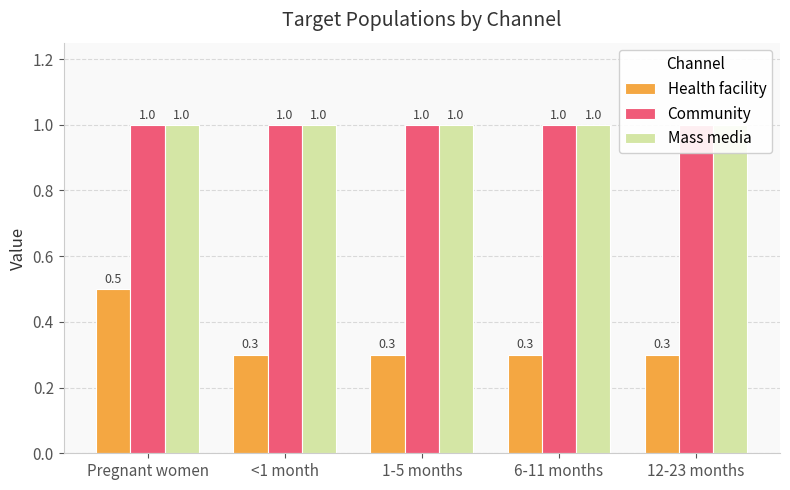

What are all the series names shown in the legend?

Health facility, Community, Mass media